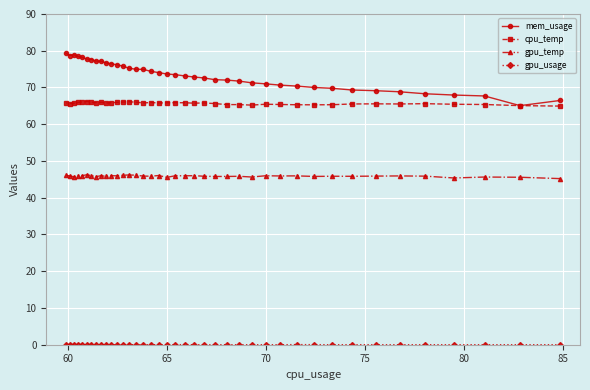

What is the lowest value of the gpu_temp series?

45.2